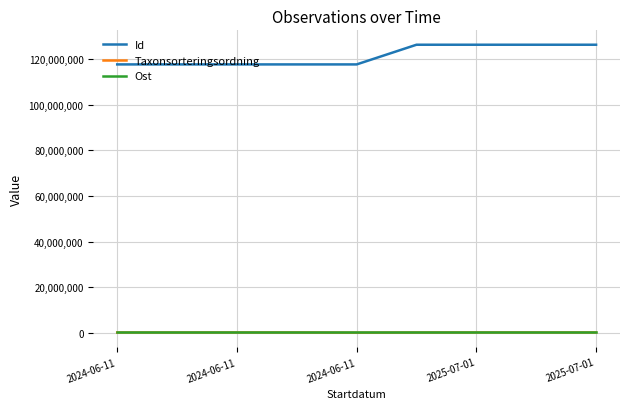

True or false: Ost and Id intersect in this chart.

False